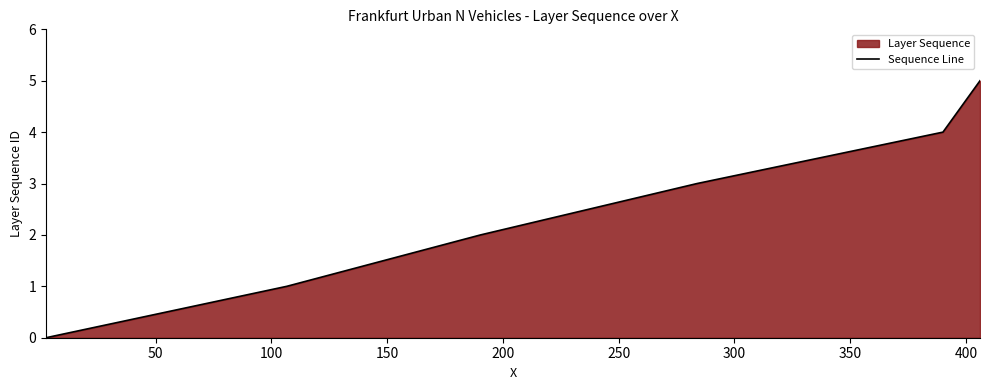

How many distinct data groups are displayed?

1